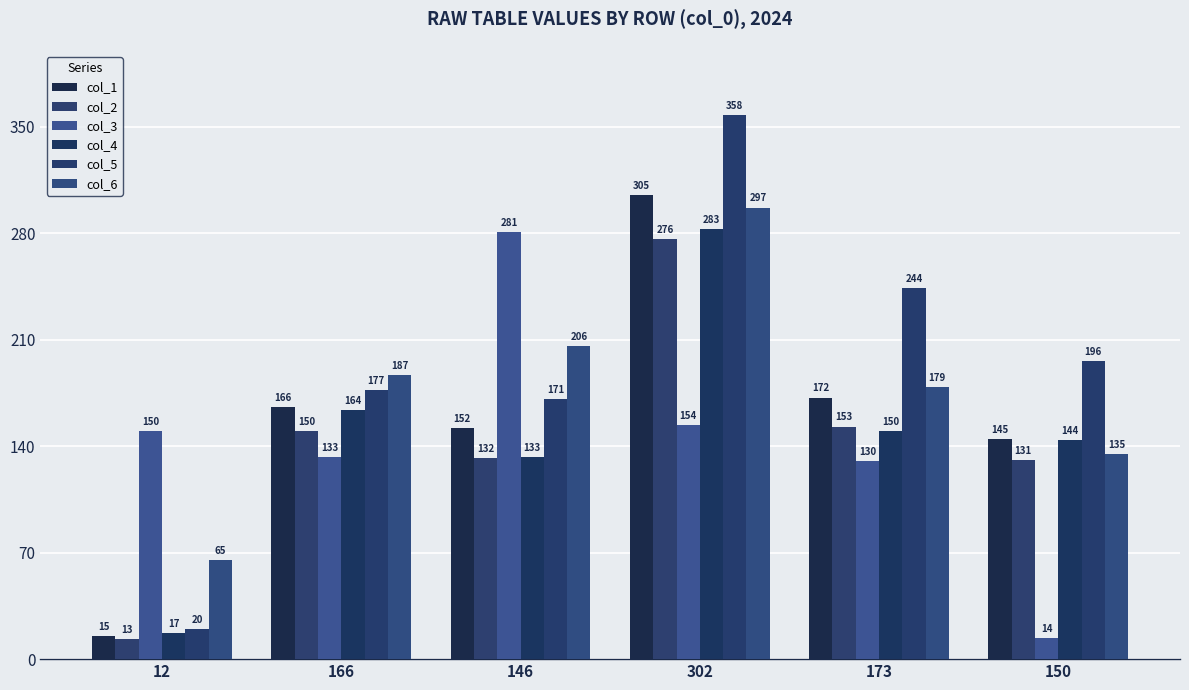

What is the highest value of the col_5 series?

358